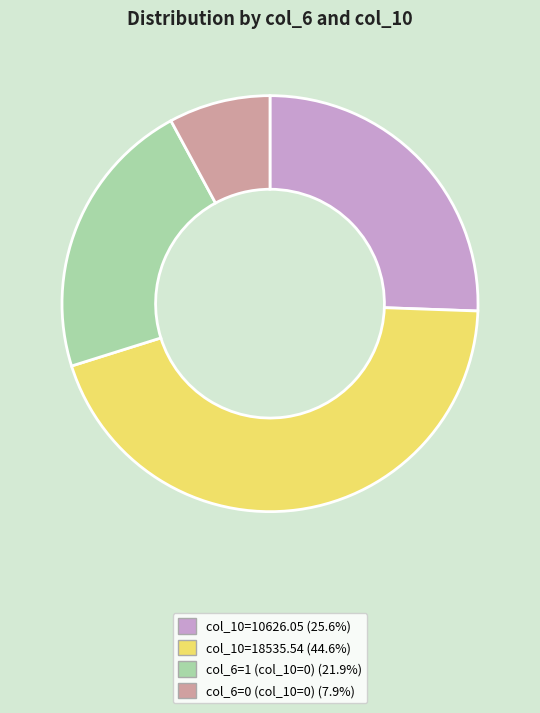

How many segments does this pie chart have?

4